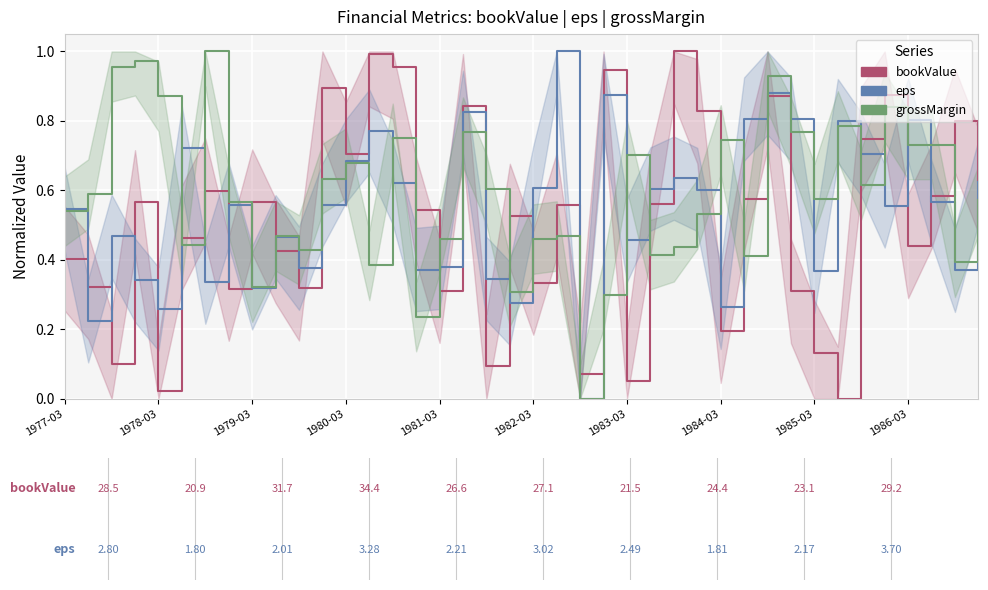

What is the difference between the maximum and second lowest values in the grossMargin series?

0.8